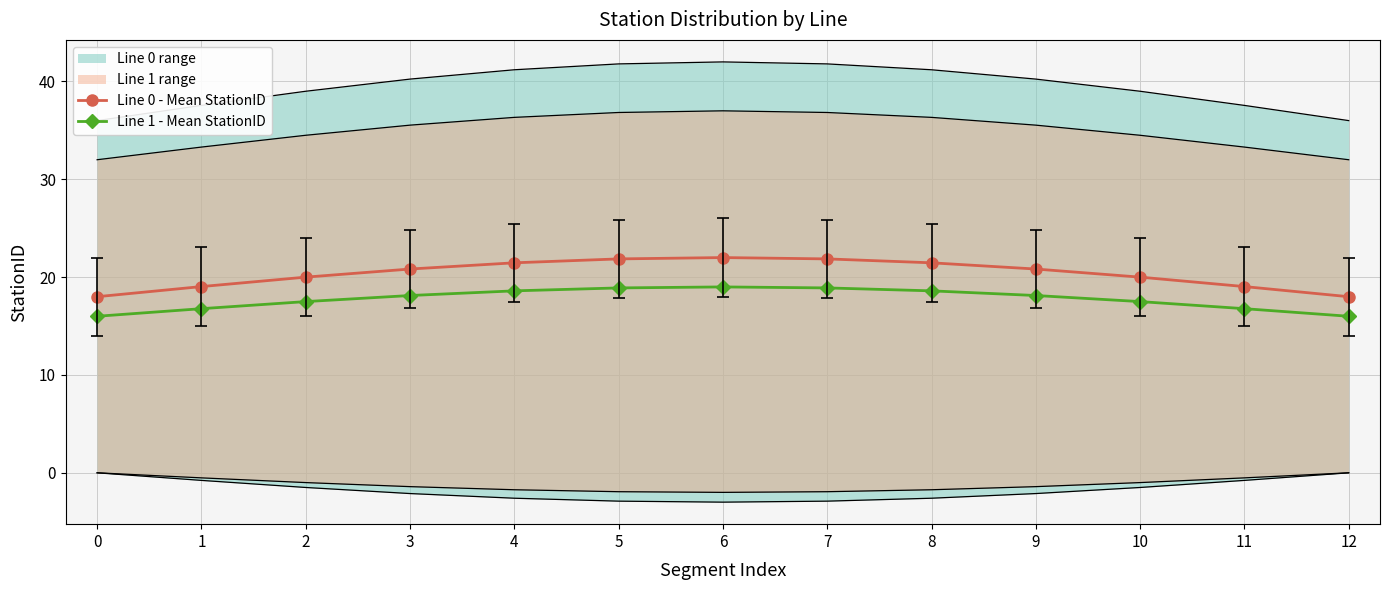

Which category has the highest value in the Line 1 - Mean StationID series?

6